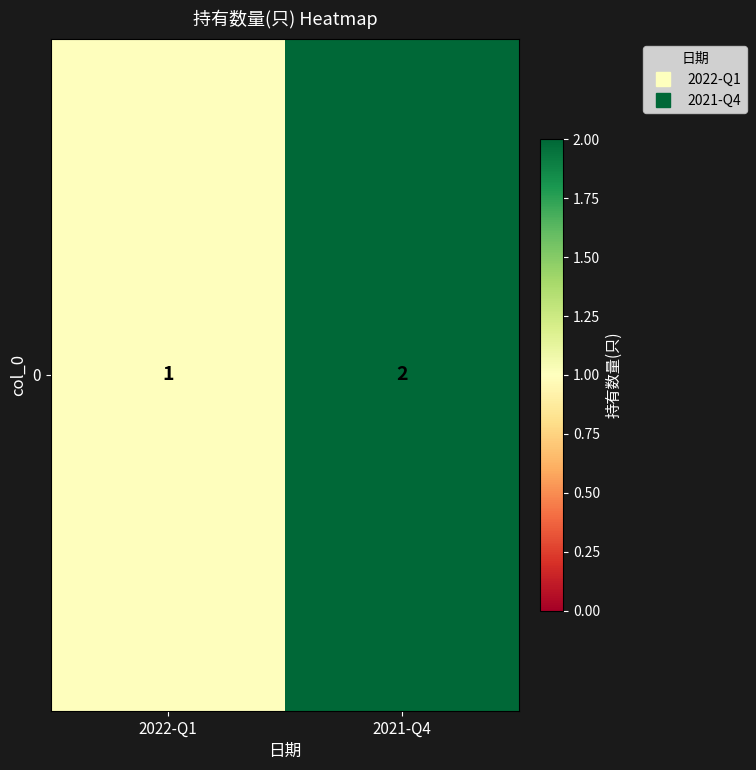

The chart shows a value of 1 at 2022-Q1. True or false?

False